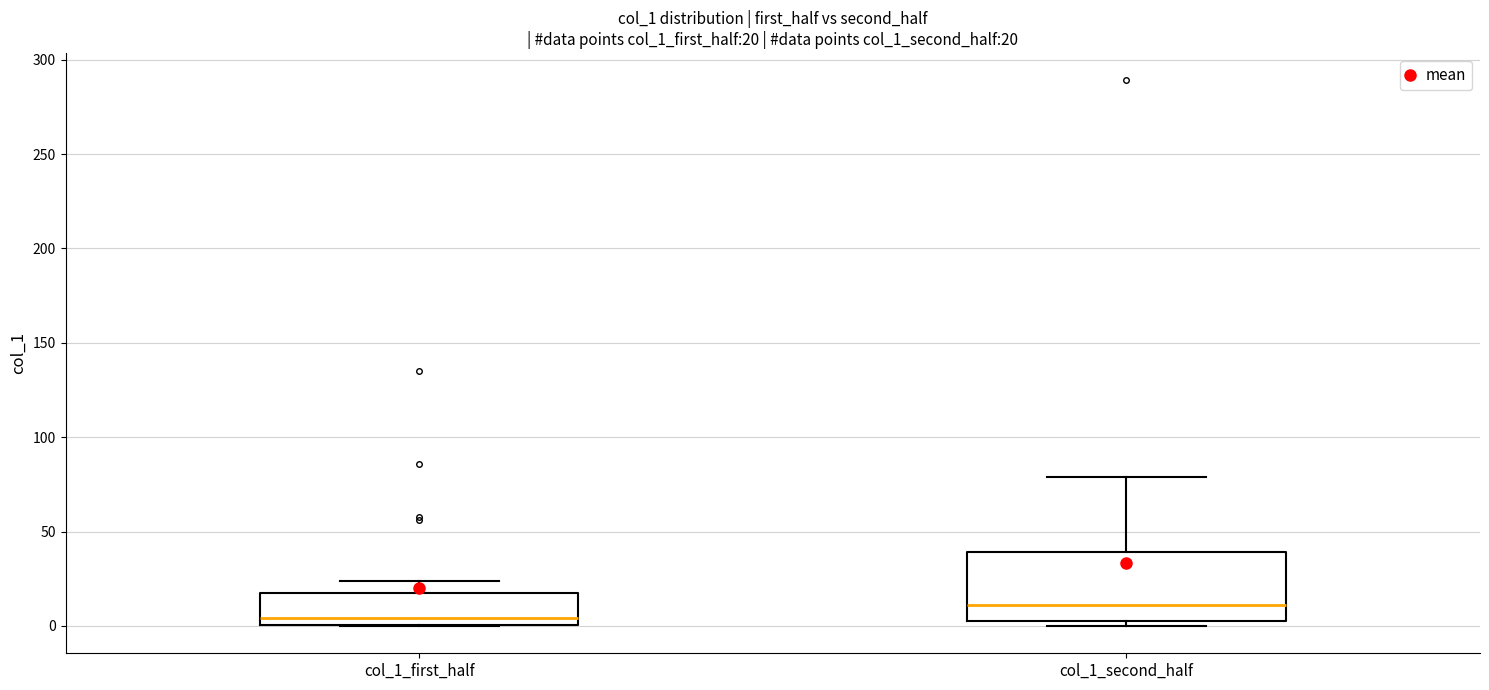

Which box has the lowest median line?

col_1_first_half